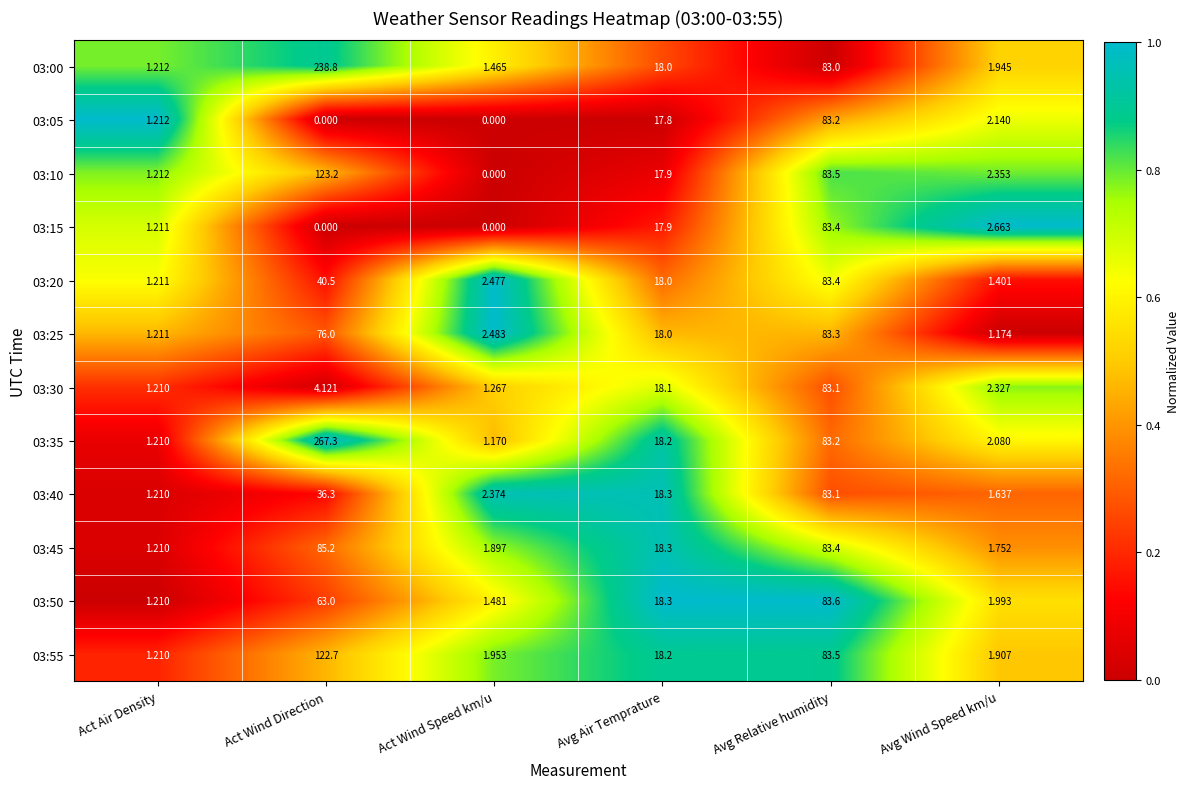

At which category is the sum across all series the highest?

Act Wind Direction